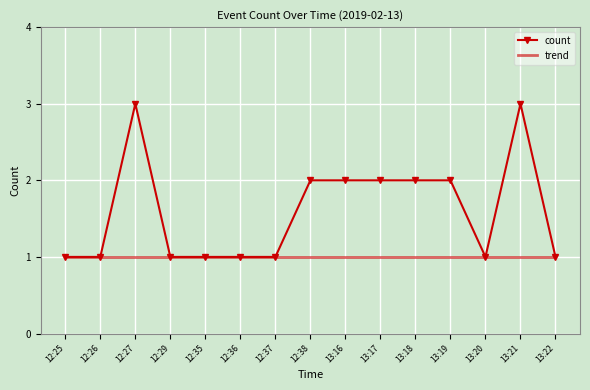

What is the total value across all series at 13:21?

4